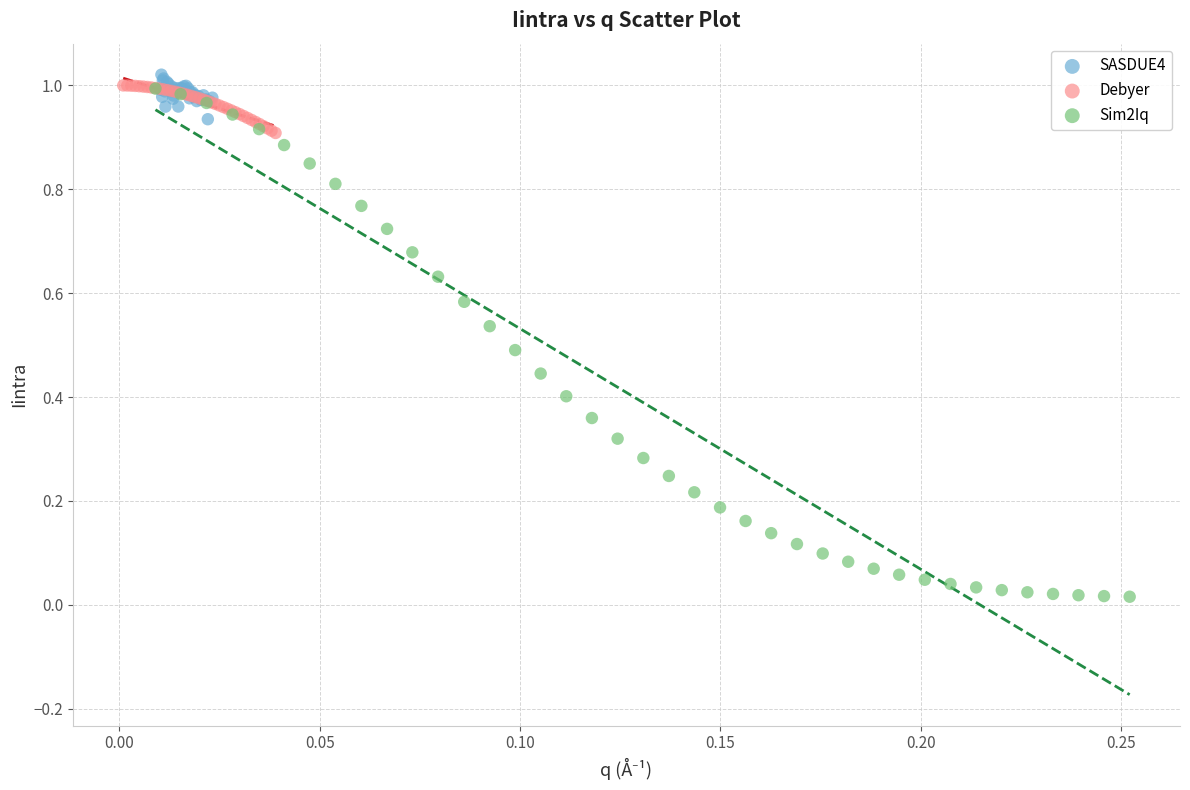

Which series has the widest spread of Y values?

Sim2Iq